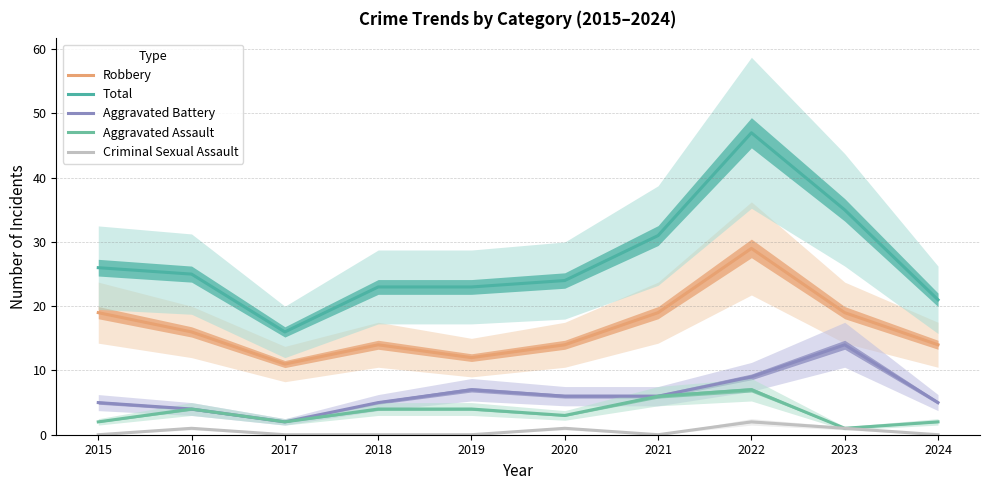

Rank the categories by Total value from lowest to highest.

2017, 2024, 2018, 2019, 2020, 2016, 2015, 2021, 2023, 2022